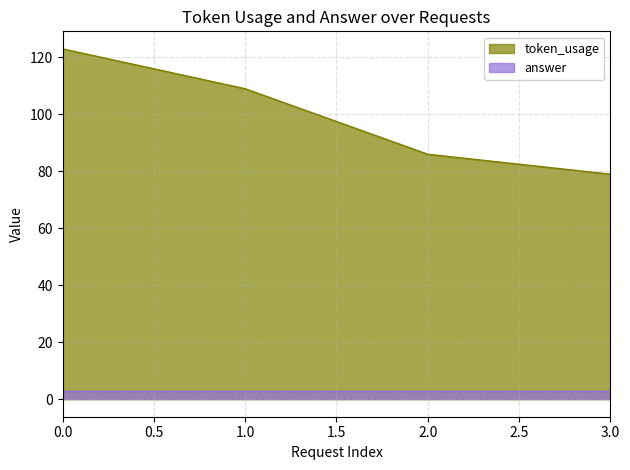

What is the change in value from 2 to 3?

-7